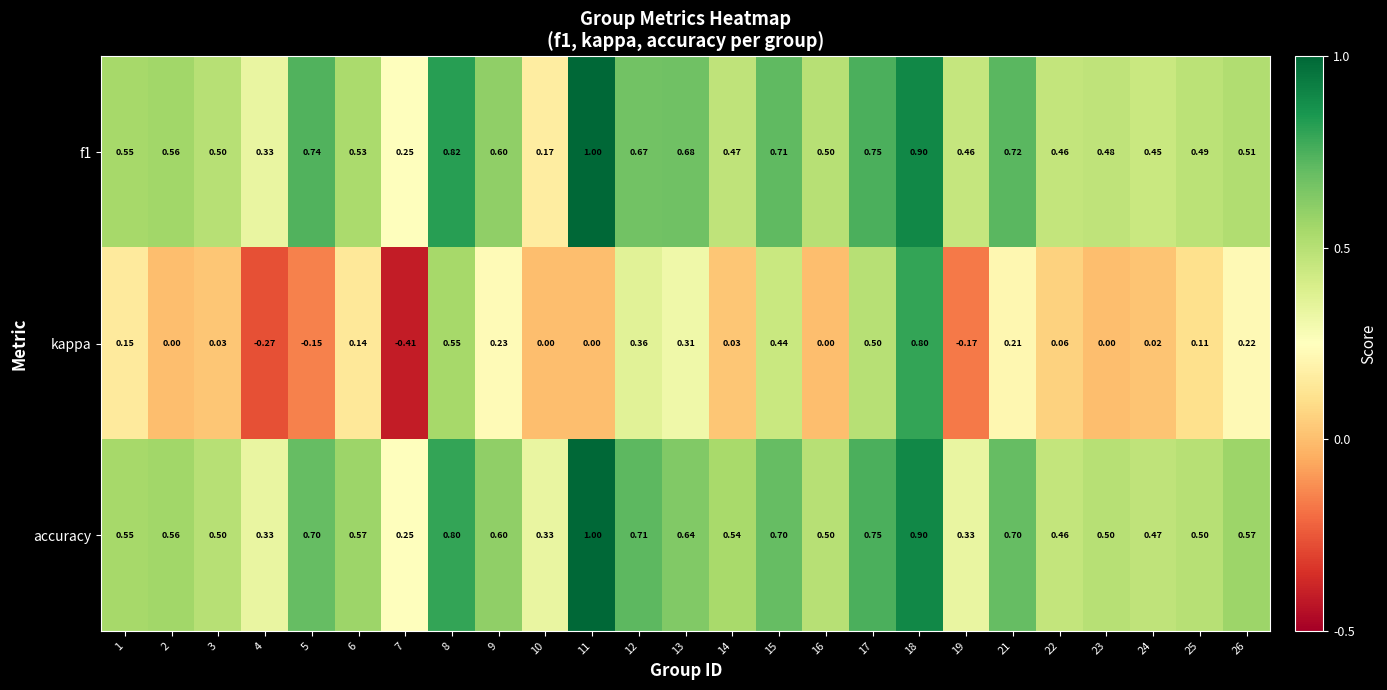

Count the number of data series in this chart.

3